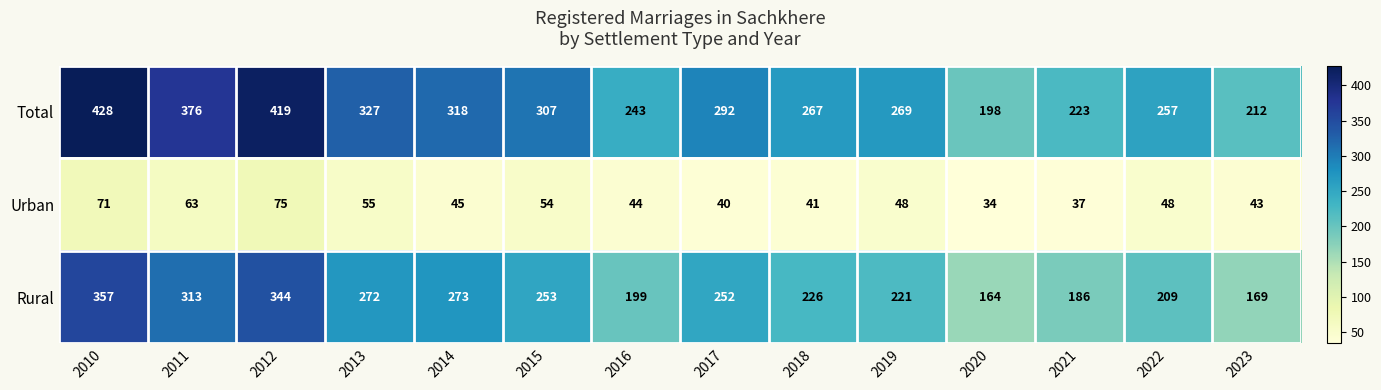

Which category has the highest value across all series?

2010